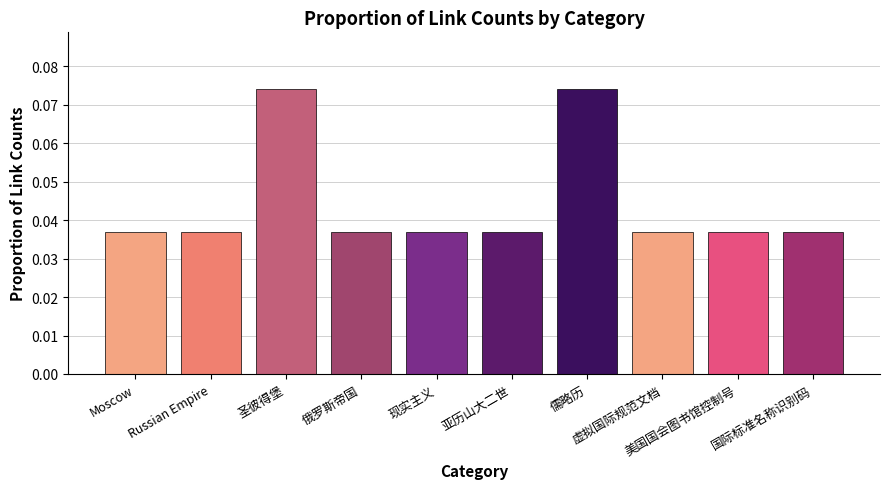

Count the values in the range 0 to 1.

10